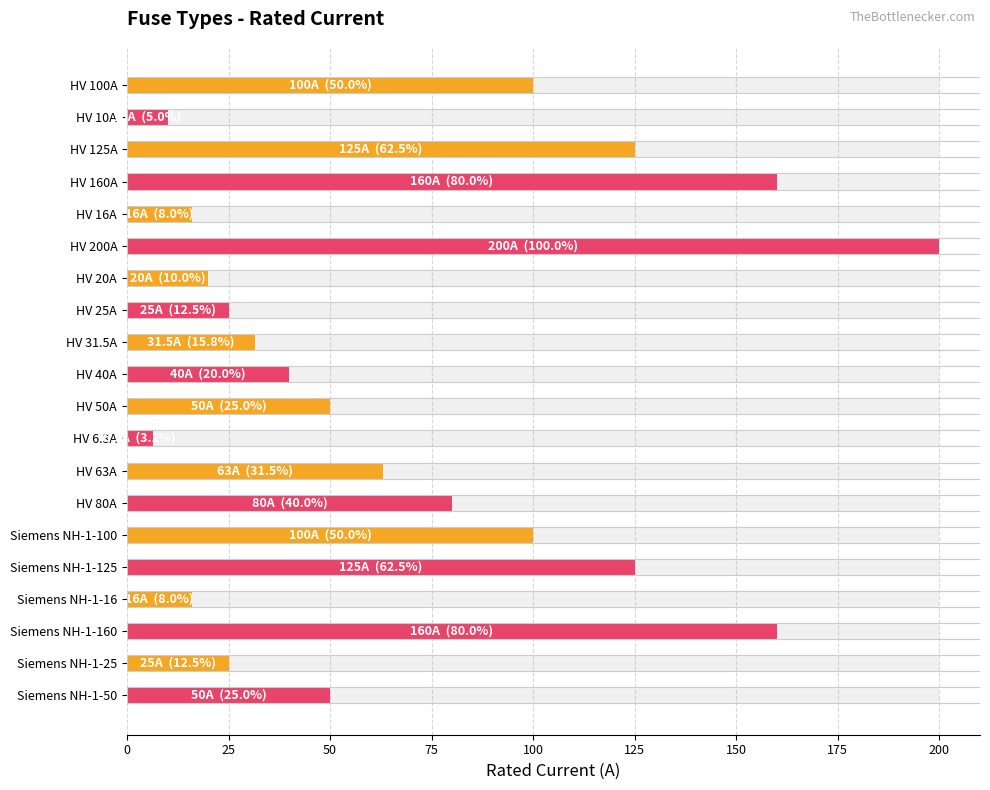

What position from the right is HV 50A?

10